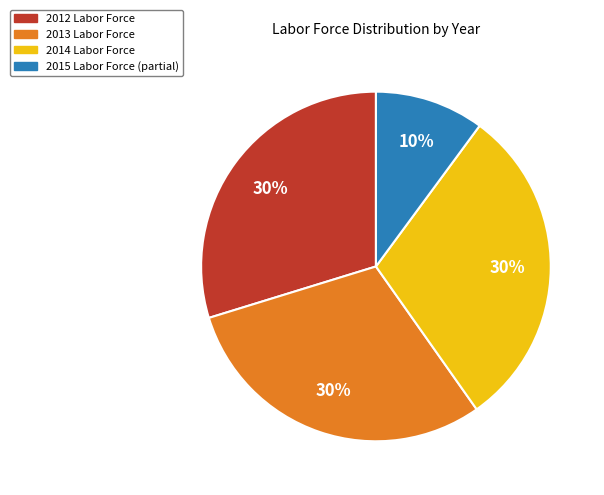

To the nearest percent, what is the average slice percentage?

25%